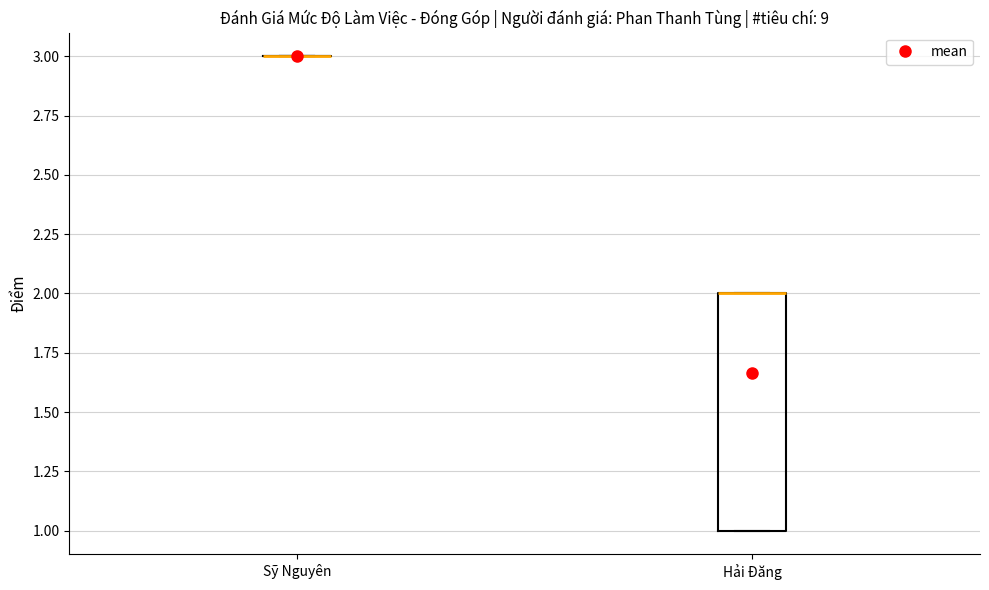

Where is the lower edge of the box for Hải Đăng on the y-axis? The values are not printed on the chart, so give them approximately, as read against the axis.

1